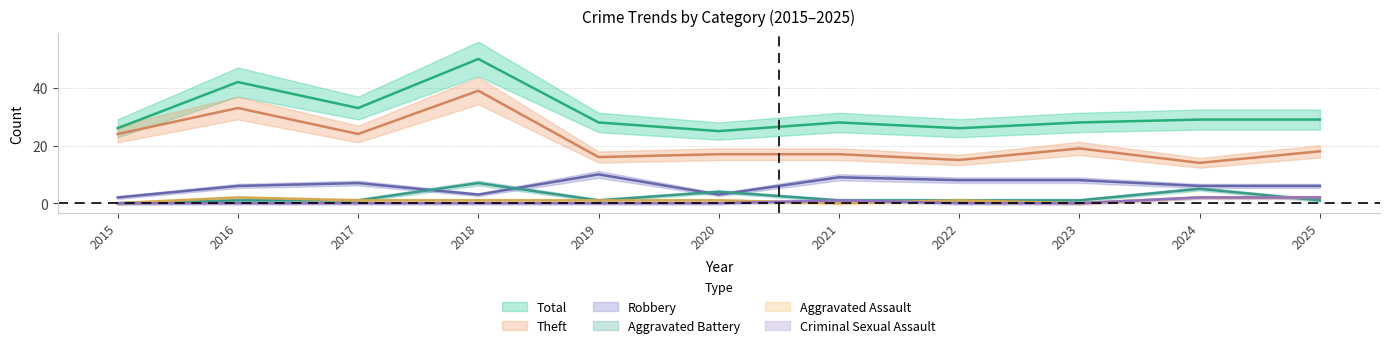

What is the difference between the highest and lowest values at 2025?

28